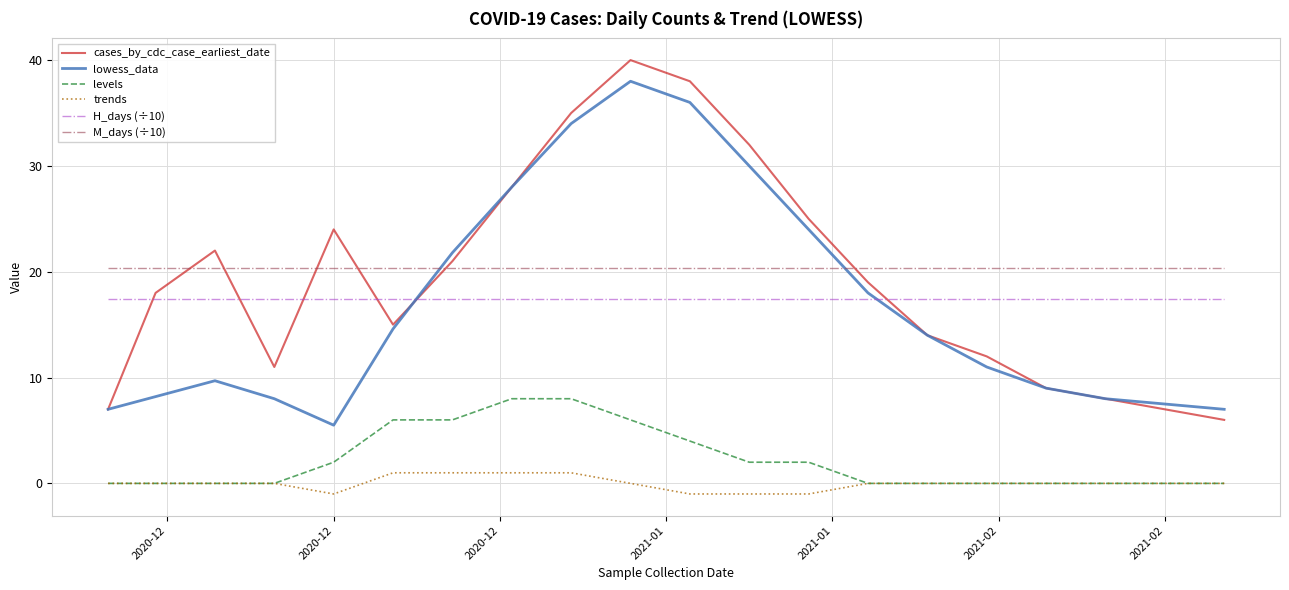

What is the smallest value displayed?

-1.0